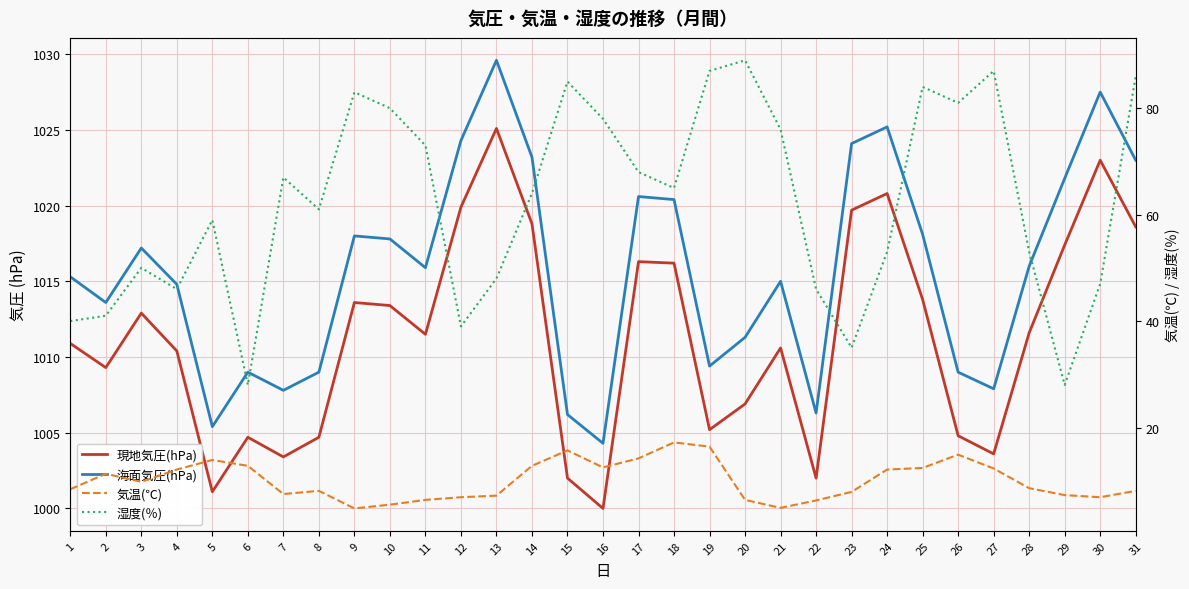

What is the difference between the highest and lowest values at 20?

1004.9